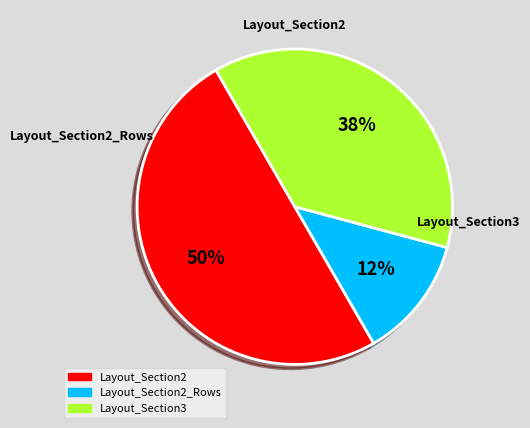

Which category has the smallest portion of the pie?

Layout_Section2_Rows